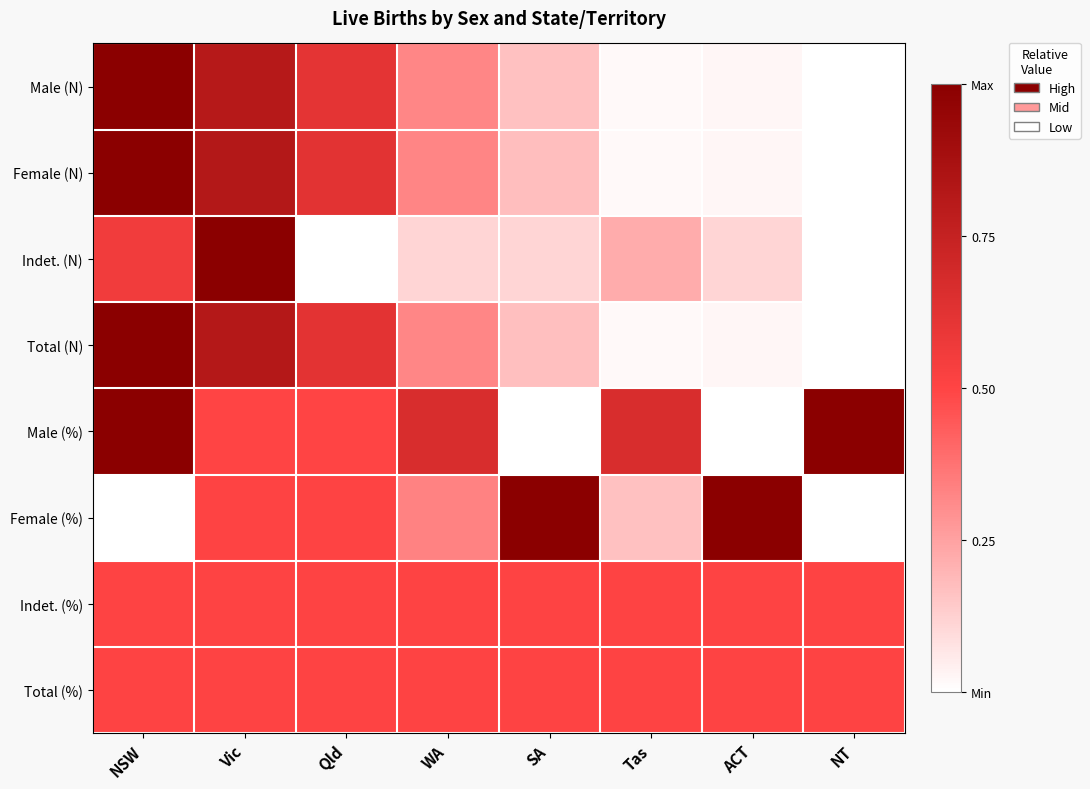

How many series are shown in this chart?

8